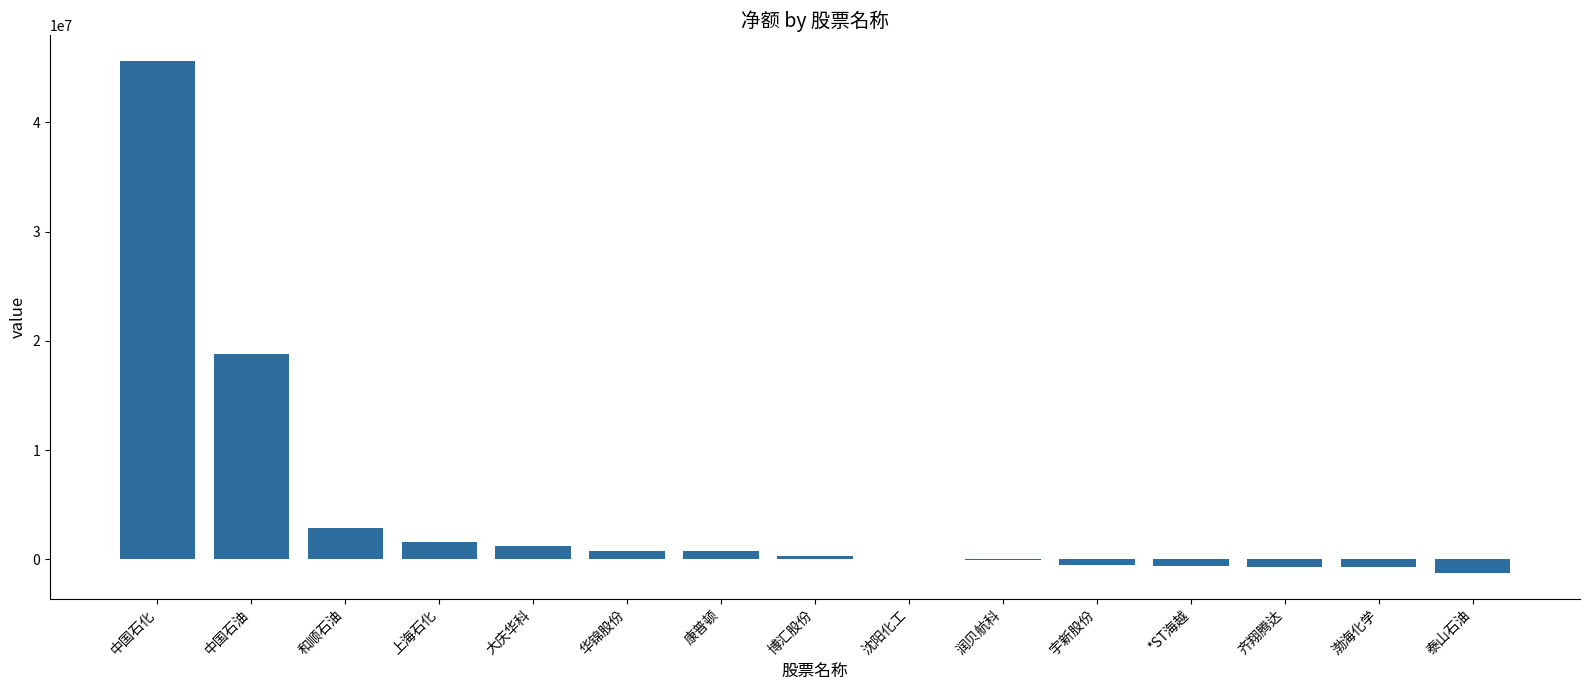

The value at 中国石化 is 45652185. True or false?

True